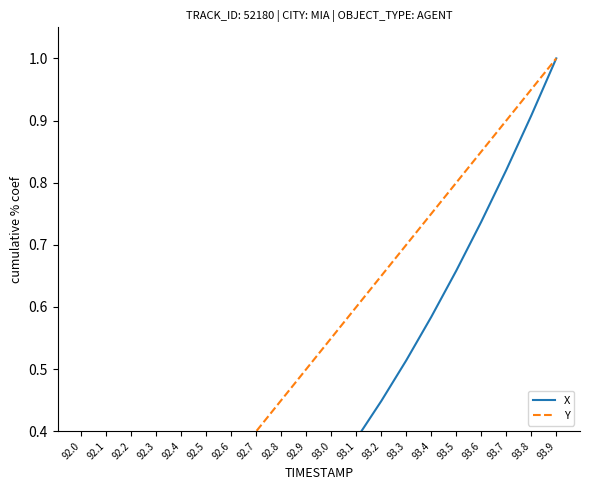

At 93.8, list the series in order from largest to smallest.

Y, X